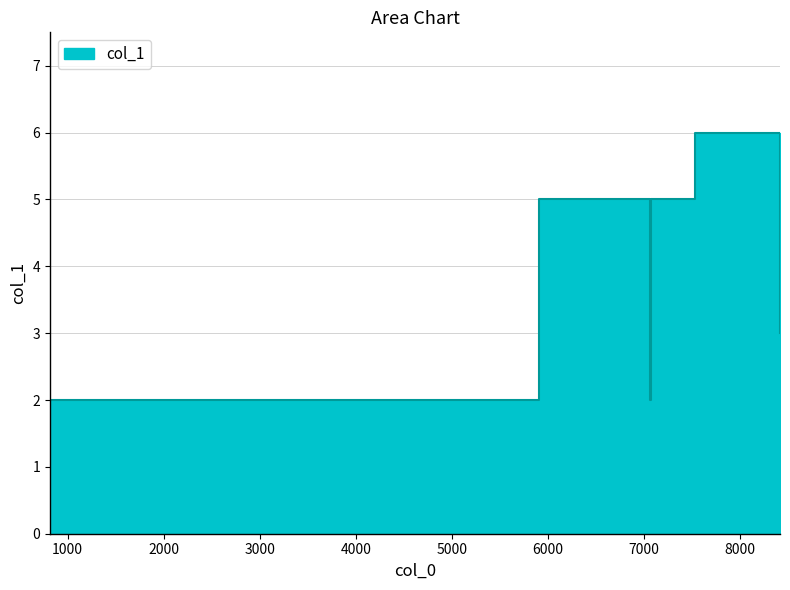

Where is the first local minimum?

7064